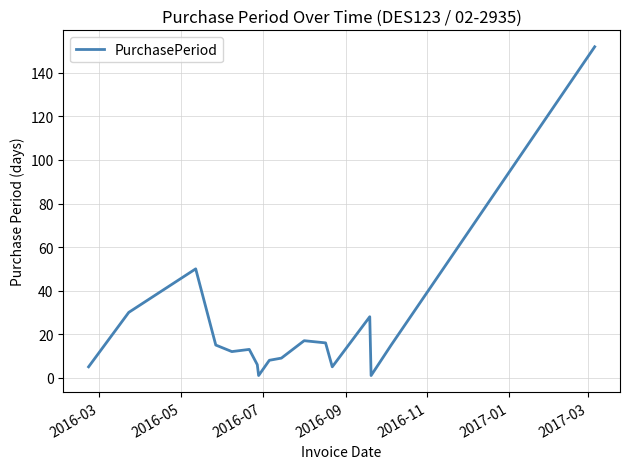

What is the greatest value displayed?

152